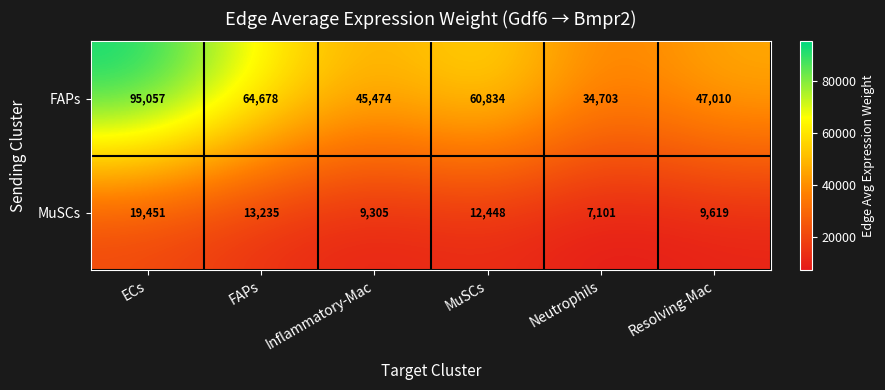

What is the difference between the second highest and minimum values in the FAPs series?

29975